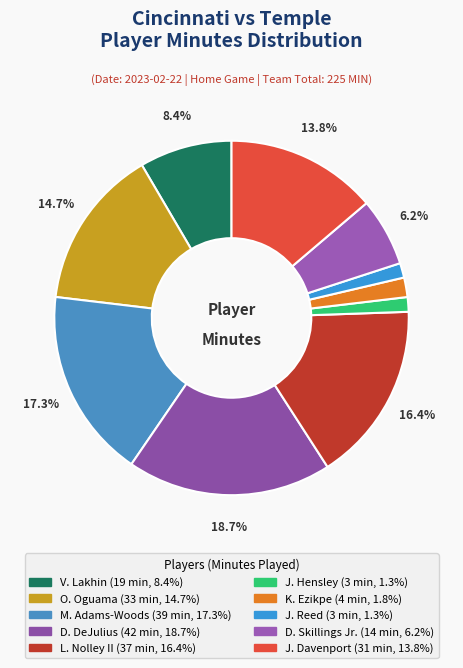

To the nearest percent, what is the combined percentage of D. Skillings Jr. and J. Davenport?

20%